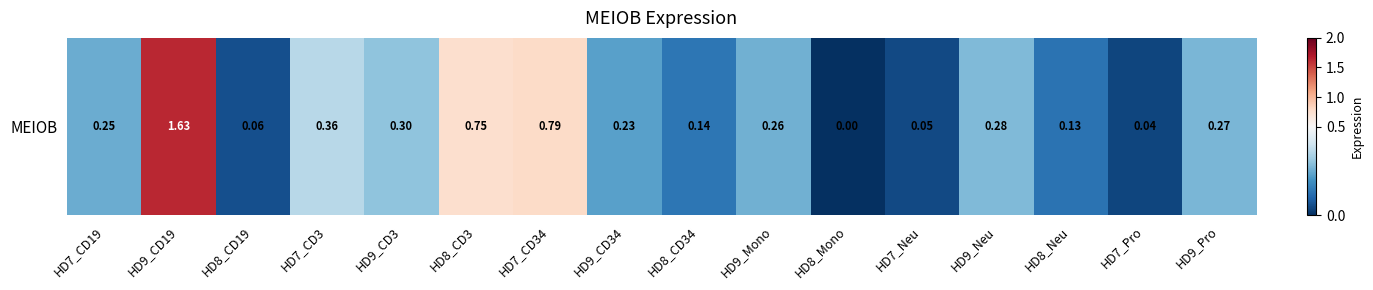

How many distinct data groups are displayed?

1